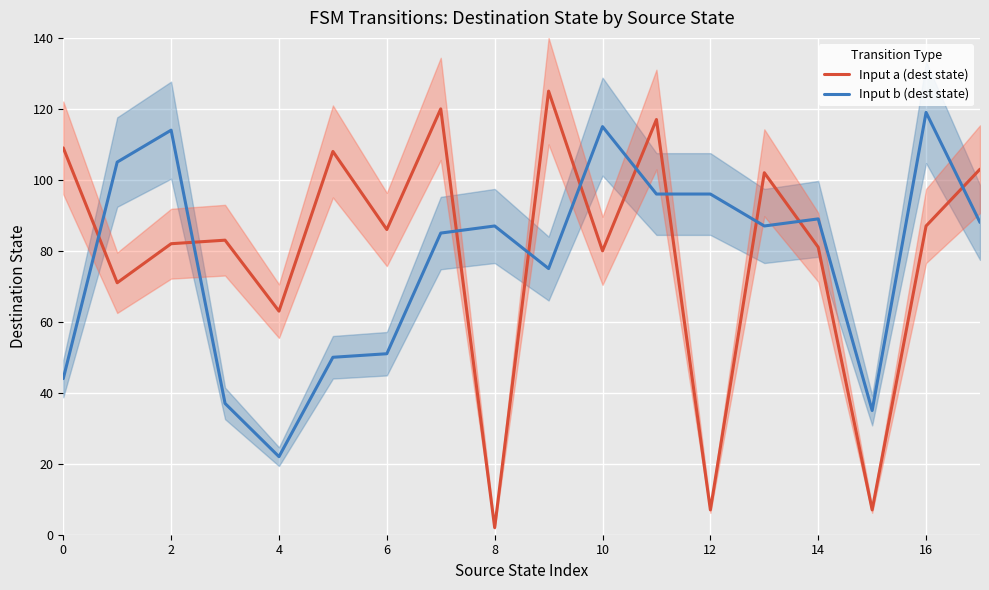

Rank the series by their average value, from highest to lowest.

Input a (dest state), Input b (dest state)